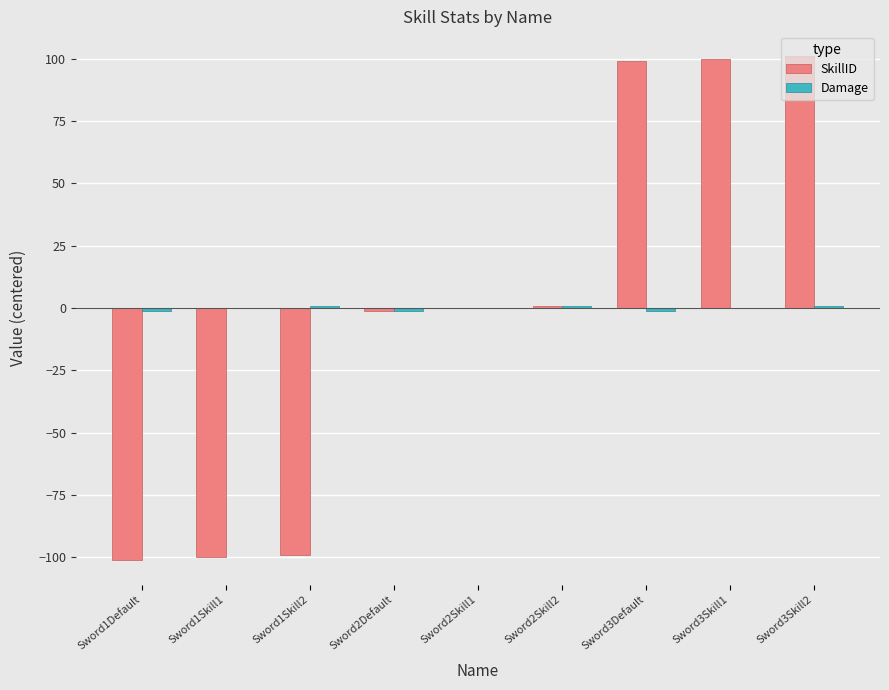

How many data points does each series have?

9